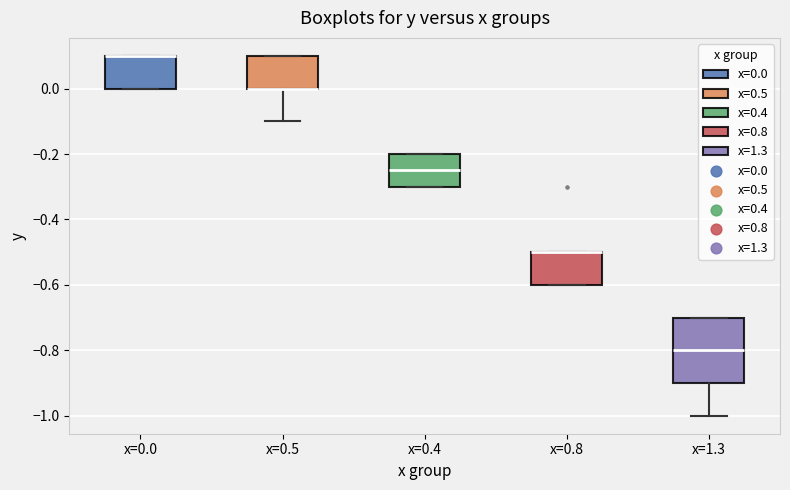

Reading left to right, read every box against the y-axis: the position of its median line, the range the box covers, and the ends of its whiskers. The values are not printed on the chart, so give them approximately, as read against the axis.

x=0.0: median 0.10 (drawn on the box's upper edge), box 0.00 to 0.10, whiskers 0.00 to 0.10
x=0.5: median 0.00 (drawn on the box's lower edge), box 0.00 to 0.10, whiskers -0.10 to 0.10
x=0.4: median -0.24, box -0.30 to -0.20, whiskers -0.30 to -0.20
x=0.8: median -0.50 (drawn on the box's upper edge), box -0.60 to -0.50, whiskers -0.60 to -0.50
x=1.3: median -0.80, box -0.90 to -0.70, whiskers -1.00 to -0.70